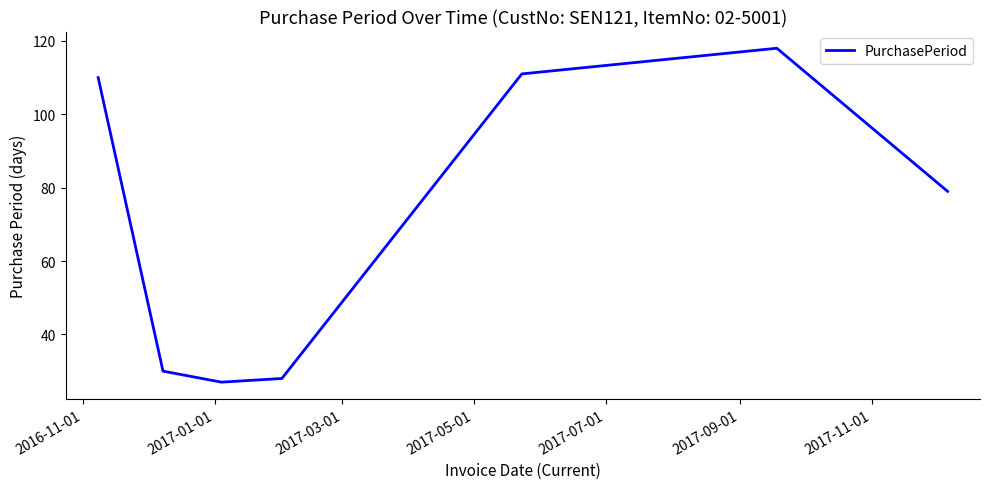

How many lines are shown in the chart?

1